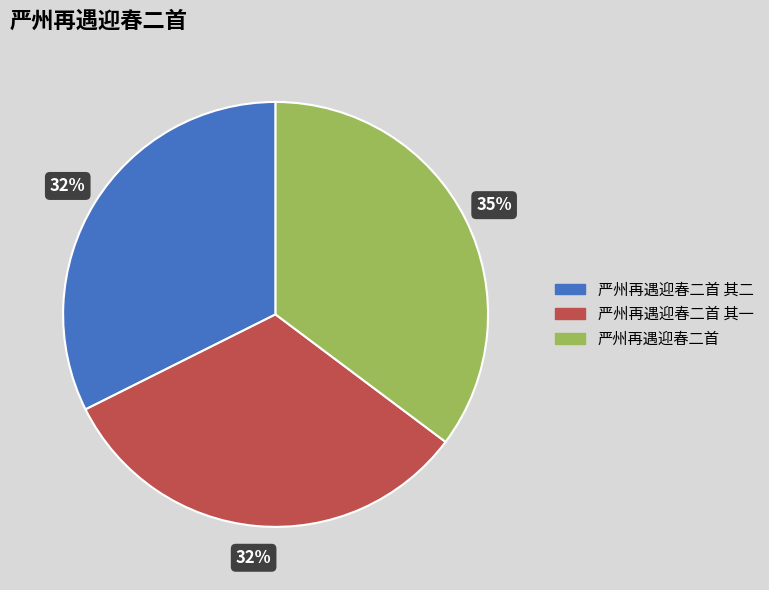

Which category has the biggest portion of the pie?

严州再遇迎春二首